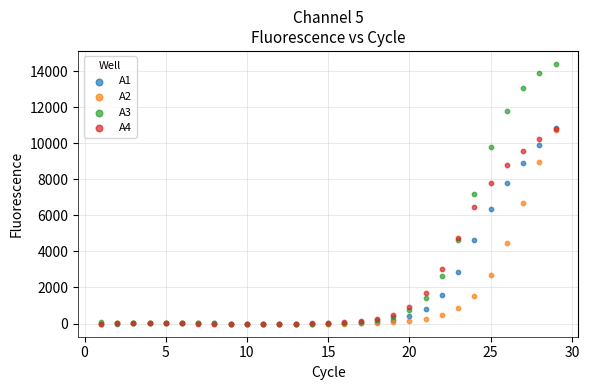

Which series has the widest spread of Y values?

A3